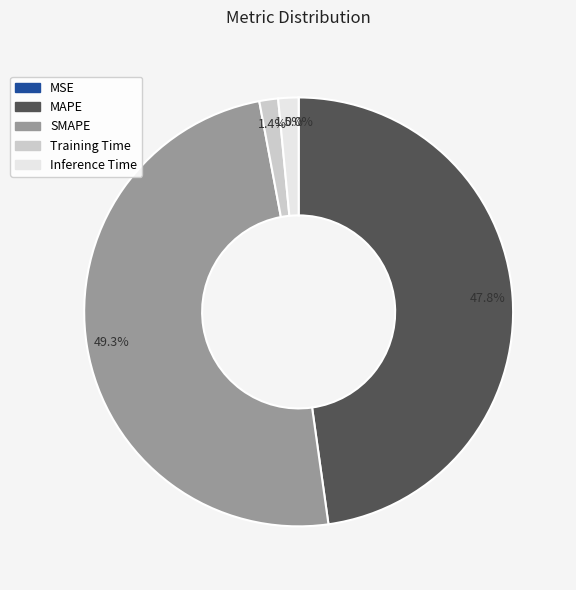

To the nearest percent, what is the difference between the Inference Time and MAPE slice percentages?

46%